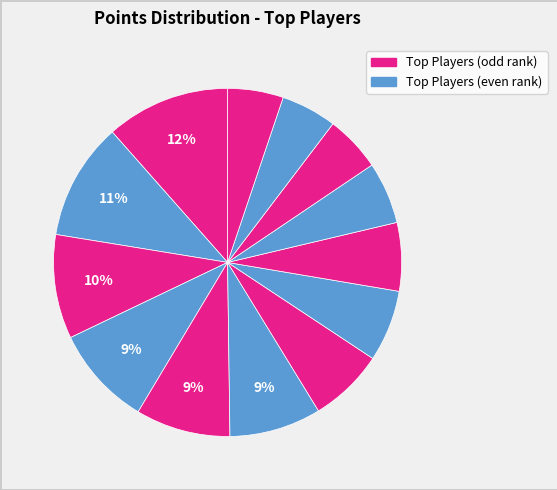

How many segments does this pie chart have?

13